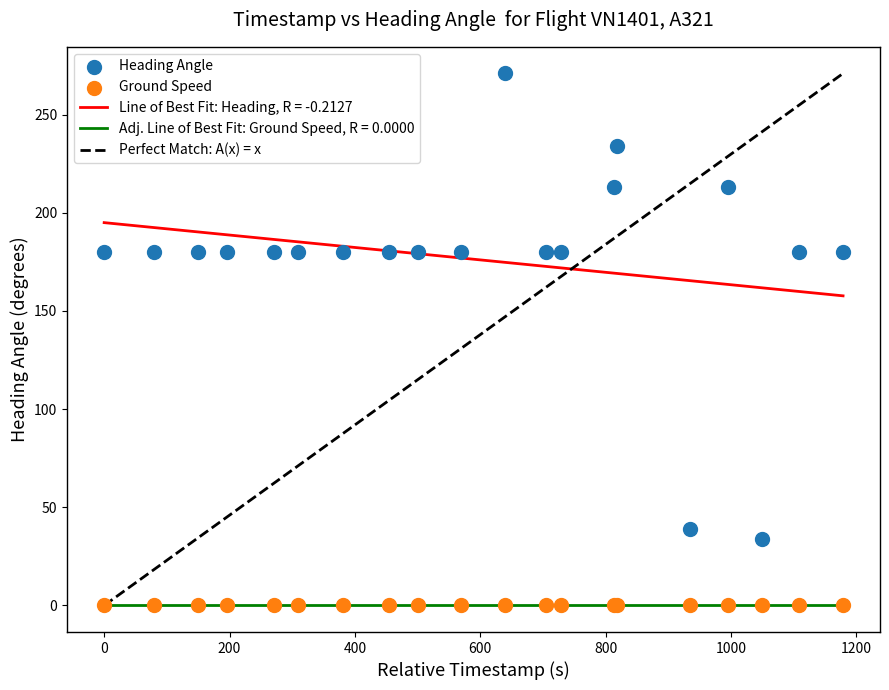

Which series reaches the maximum Y coordinate?

Heading Angle